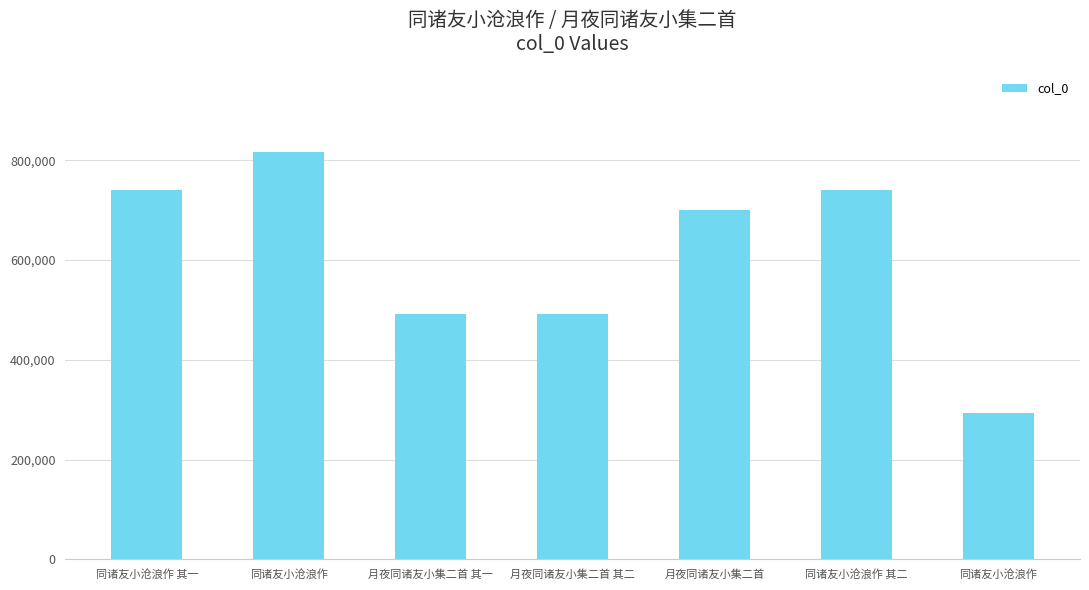

How many distinct data groups are displayed?

1